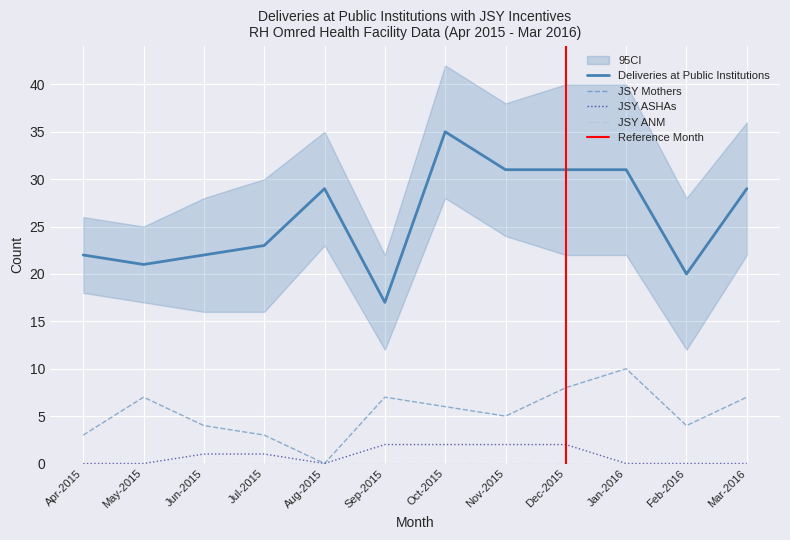

What is the value of the JSY Mothers point at the 3rd from the left?

4